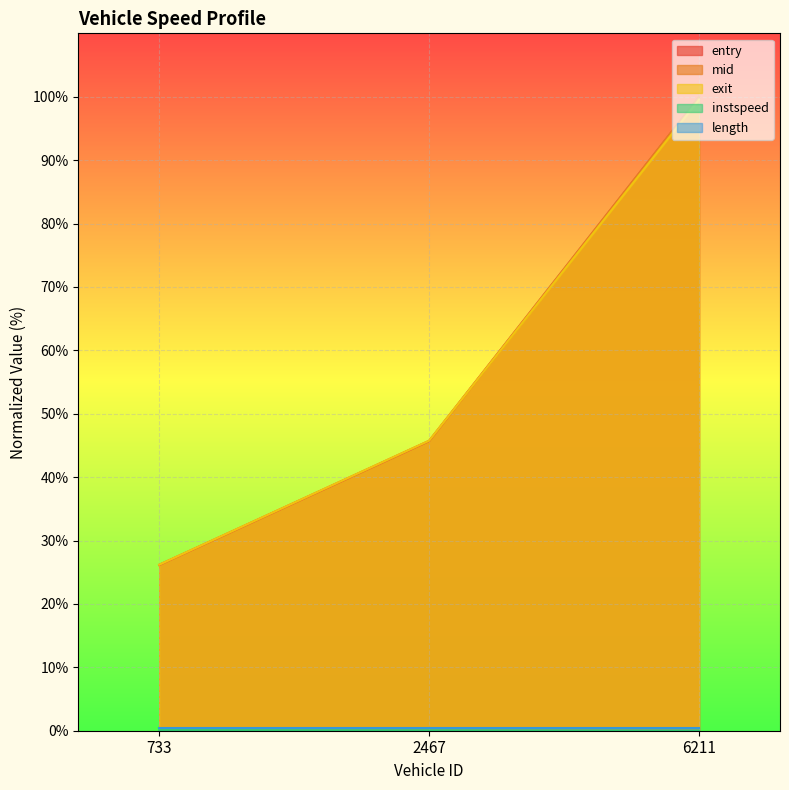

What is the spread (max minus min) of values at 733?

26.1